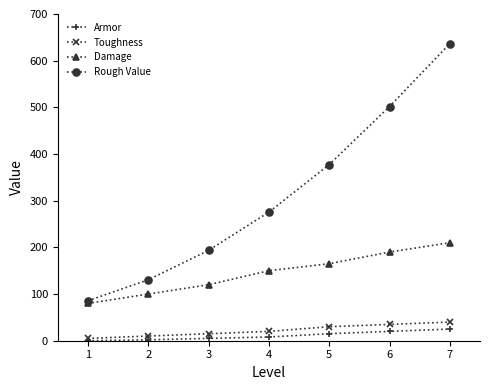

What is the maximum value for Toughness?

40.0